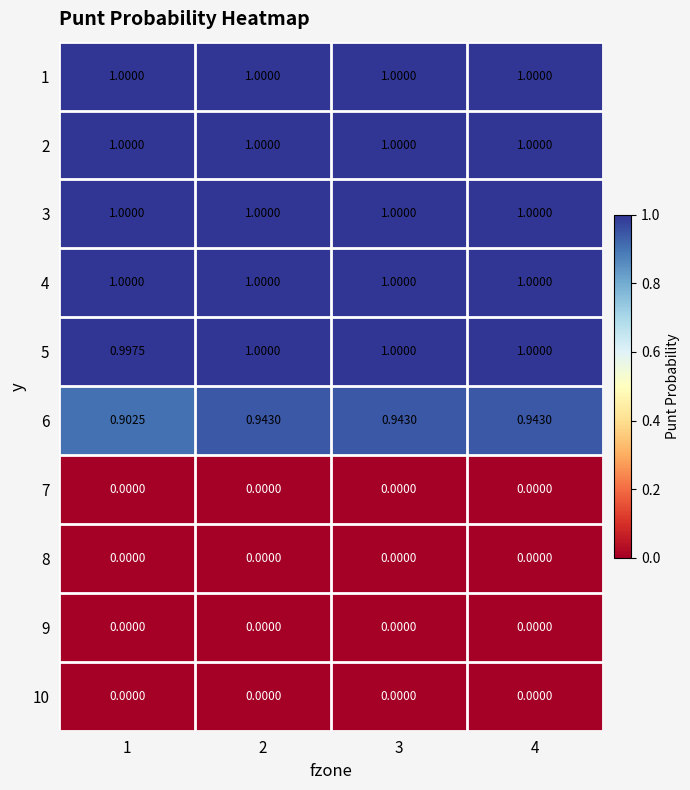

What is the total value across all series at 3?

5.9